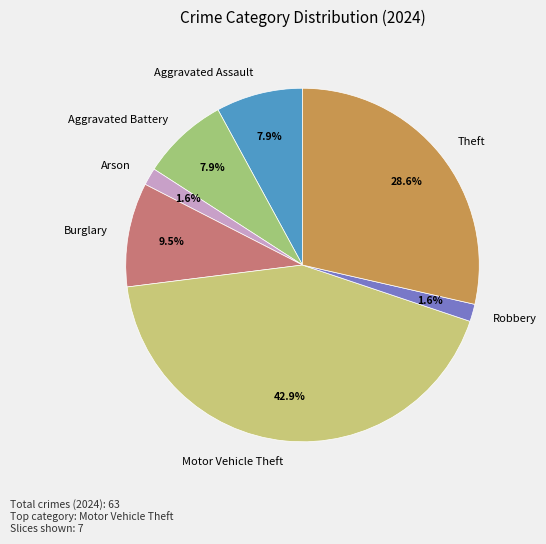

Is it true that Aggravated Battery is 21% of the pie?

False